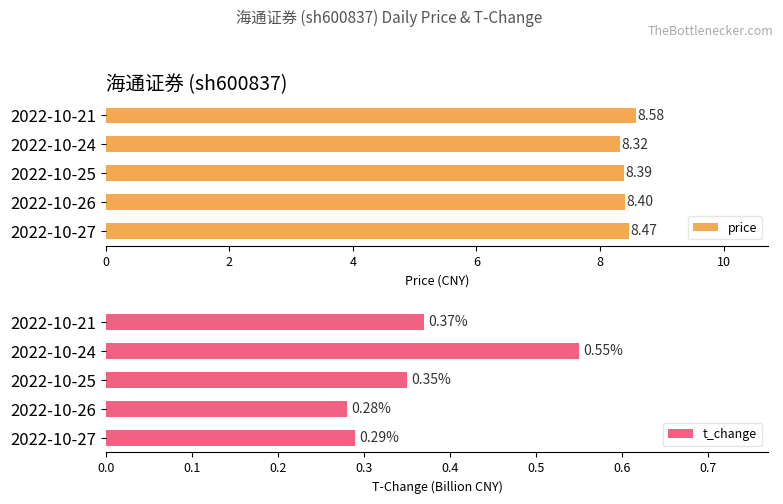

Which series has the largest range (max minus min)?

t_change